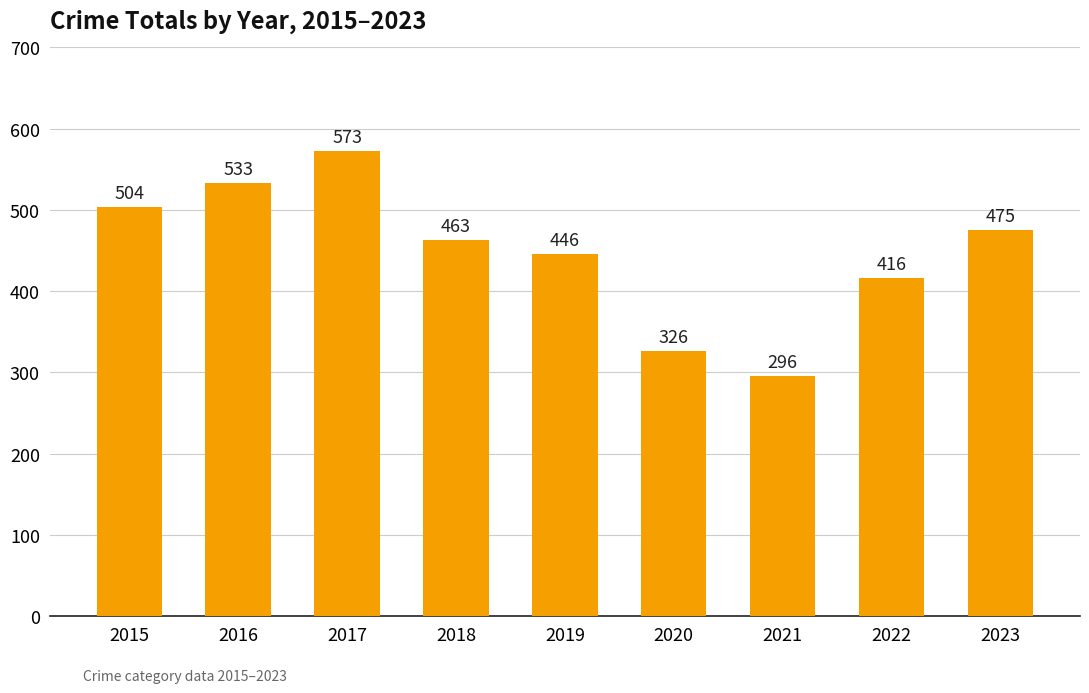

What is the average value?

448